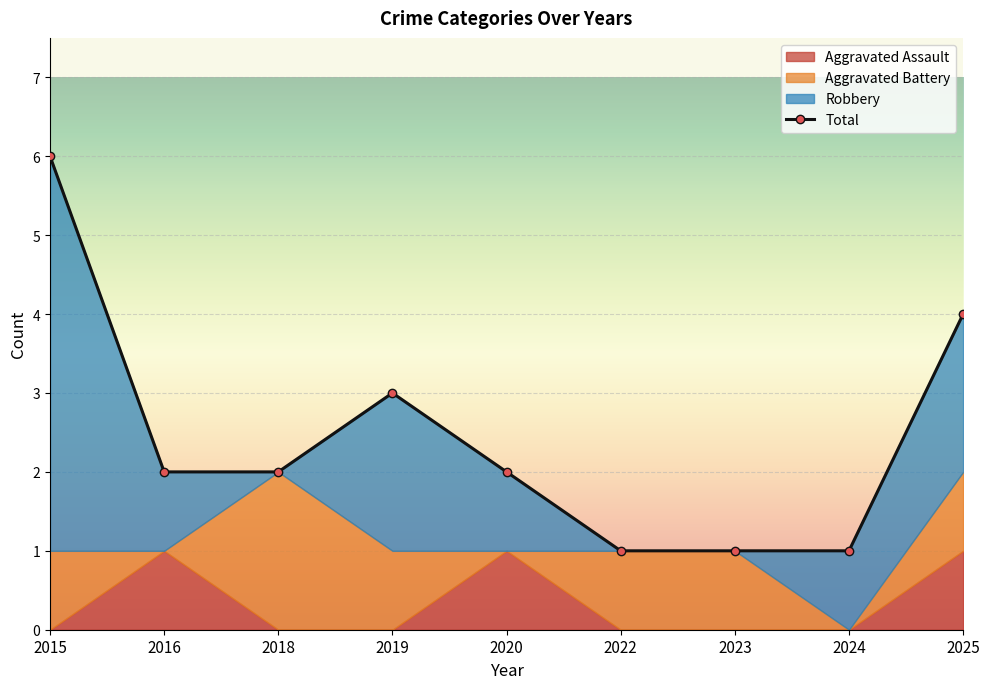

True or false: Total and Aggravated Battery intersect in this chart.

False